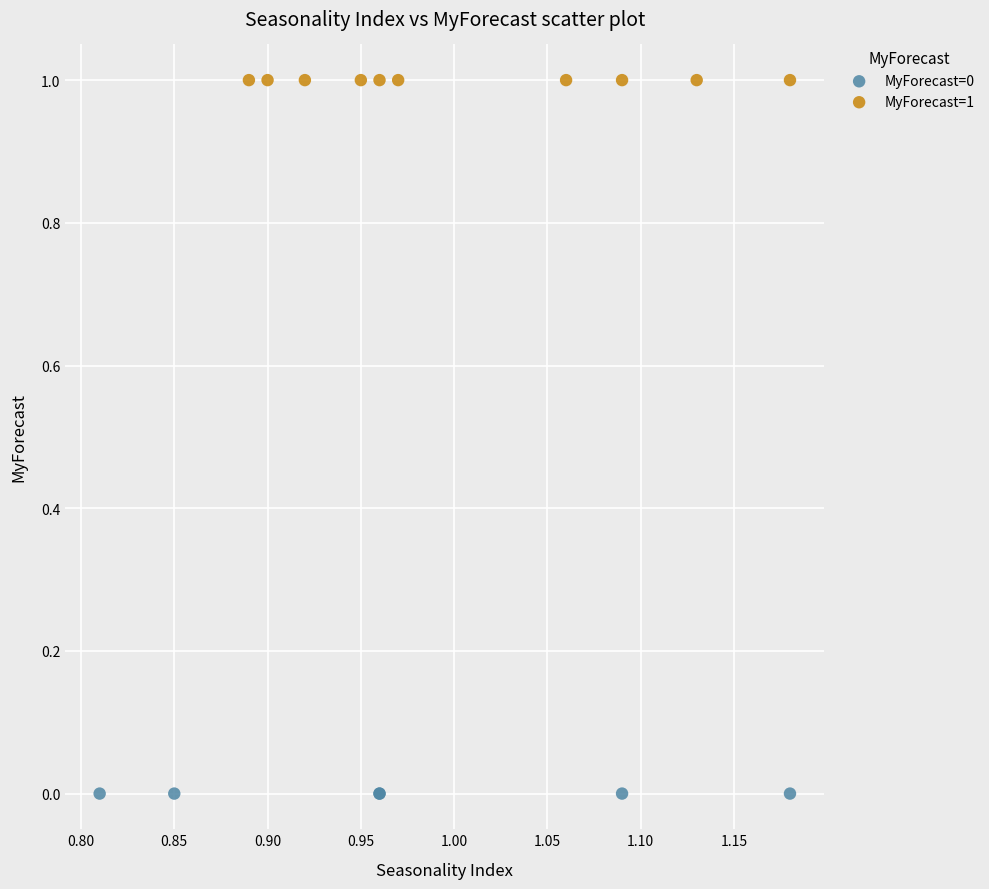

Which series reaches the minimum Y coordinate?

MyForecast=0